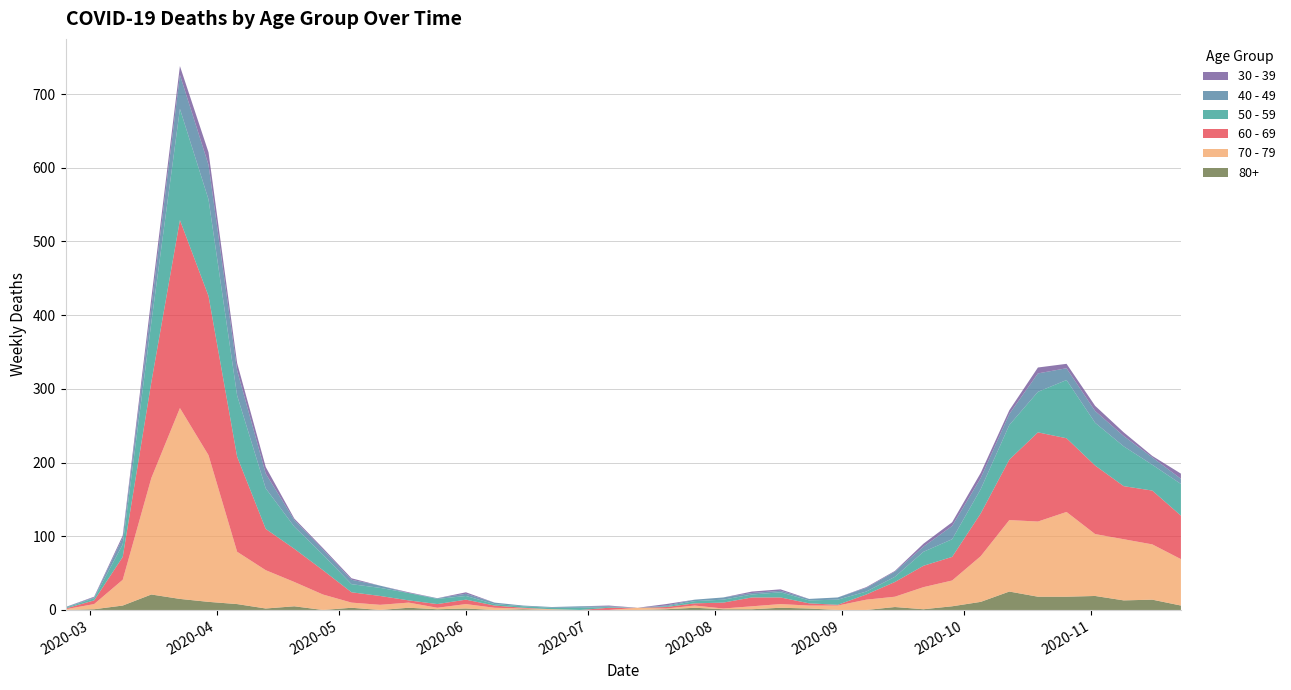

Reading left to right, list all the values displayed in this chart.

60 - 69: 2020-02-24=1	2020-03-02=5	2020-03-09=31	2020-03-16=130	2020-03-23=255	2020-03-30=216	2020-04-06=129	2020-04-13=56	2020-04-20=45	2020-04-27=33	2020-05-04=14	2020-05-11=12	2020-05-18=3	2020-05-25=5	2020-06-01=6	2020-06-08=3	2020-06-15=1	2020-06-22=0	2020-06-29=0	2020-07-06=3	2020-07-13=0	2020-07-20=2	2020-07-27=3	2020-08-03=8	2020-08-10=12	2020-08-17=9	2020-08-24=3	2020-08-31=1	2020-09-07=7	2020-09-14=20	2020-09-21=29	2020-09-28=32	2020-10-05=58	2020-10-12=82	2020-10-19=121	2020-10-26=100	2020-11-02=93	2020-11-09=72	2020-11-16=73	2020-11-23=59
70 - 79: 2020-02-24=1	2020-03-02=7	2020-03-09=35	2020-03-16=158	2020-03-23=259	2020-03-30=199	2020-04-06=71	2020-04-13=52	2020-04-20=33	2020-04-27=21	2020-05-04=7	2020-05-11=7	2020-05-18=7	2020-05-25=2	2020-06-01=6	2020-06-08=3	2020-06-15=1	2020-06-22=1	2020-06-29=0	2020-07-06=0	2020-07-13=3	2020-07-20=1	2020-07-27=3	2020-08-03=1	2020-08-10=4	2020-08-17=5	2020-08-24=4	2020-08-31=6	2020-09-07=14	2020-09-14=14	2020-09-21=30	2020-09-28=35	2020-10-05=62	2020-10-12=97	2020-10-19=102	2020-10-26=115	2020-11-02=84	2020-11-09=83	2020-11-16=75	2020-11-23=63
50 - 59: 2020-02-24=1	2020-03-02=3	2020-03-09=17	2020-03-16=81	2020-03-23=151	2020-03-30=131	2020-04-06=83	2020-04-13=55	2020-04-20=30	2020-04-27=21	2020-05-04=11	2020-05-11=11	2020-05-18=10	2020-05-25=7	2020-06-01=5	2020-06-08=2	2020-06-15=2	2020-06-22=2	2020-06-29=3	2020-07-06=1	2020-07-13=0	2020-07-20=1	2020-07-27=3	2020-08-03=4	2020-08-10=4	2020-08-17=7	2020-08-24=4	2020-08-31=7	2020-09-07=4	2020-09-14=7	2020-09-21=19	2020-09-28=24	2020-10-05=33	2020-10-12=47	2020-10-19=55	2020-10-26=79	2020-11-02=58	2020-11-09=54	2020-11-16=35	2020-11-23=43
40 - 49: 2020-02-24=1	2020-03-02=1	2020-03-09=9	2020-03-16=21	2020-03-23=46	2020-03-30=47	2020-04-06=34	2020-04-13=20	2020-04-20=9	2020-04-27=7	2020-05-04=6	2020-05-11=3	2020-05-18=0	2020-05-25=1	2020-06-01=3	2020-06-08=2	2020-06-15=1	2020-06-22=1	2020-06-29=2	2020-07-06=1	2020-07-13=0	2020-07-20=1	2020-07-27=2	2020-08-03=3	2020-08-10=2	2020-08-17=2	2020-08-24=2	2020-08-31=3	2020-09-07=5	2020-09-14=7	2020-09-21=7	2020-09-28=18	2020-10-05=15	2020-10-12=15	2020-10-19=25	2020-10-26=16	2020-11-02=16	2020-11-09=14	2020-11-16=10	2020-11-23=7
30 - 39: 2020-02-24=0	2020-03-02=1	2020-03-09=3	2020-03-16=12	2020-03-23=12	2020-03-30=17	2020-04-06=10	2020-04-13=9	2020-04-20=2	2020-04-27=2	2020-05-04=2	2020-05-11=0	2020-05-18=1	2020-05-25=0	2020-06-01=2	2020-06-08=0	2020-06-15=0	2020-06-22=0	2020-06-29=0	2020-07-06=1	2020-07-13=0	2020-07-20=2	2020-07-27=0	2020-08-03=0	2020-08-10=2	2020-08-17=2	2020-08-24=0	2020-08-31=0	2020-09-07=1	2020-09-14=1	2020-09-21=4	2020-09-28=5	2020-10-05=7	2020-10-12=5	2020-10-19=8	2020-10-26=6	2020-11-02=7	2020-11-09=5	2020-11-16=2	2020-11-23=7
80+: 2020-02-24=0	2020-03-02=1	2020-03-09=6	2020-03-16=21	2020-03-23=15	2020-03-30=11	2020-04-06=8	2020-04-13=2	2020-04-20=5	2020-04-27=0	2020-05-04=3	2020-05-11=0	2020-05-18=3	2020-05-25=1	2020-06-01=2	2020-06-08=0	2020-06-15=1	2020-06-22=0	2020-06-29=0	2020-07-06=0	2020-07-13=0	2020-07-20=1	2020-07-27=3	2020-08-03=1	2020-08-10=1	2020-08-17=3	2020-08-24=2	2020-08-31=0	2020-09-07=0	2020-09-14=4	2020-09-21=1	2020-09-28=5	2020-10-05=11	2020-10-12=25	2020-10-19=18	2020-10-26=18	2020-11-02=19	2020-11-09=13	2020-11-16=14	2020-11-23=6